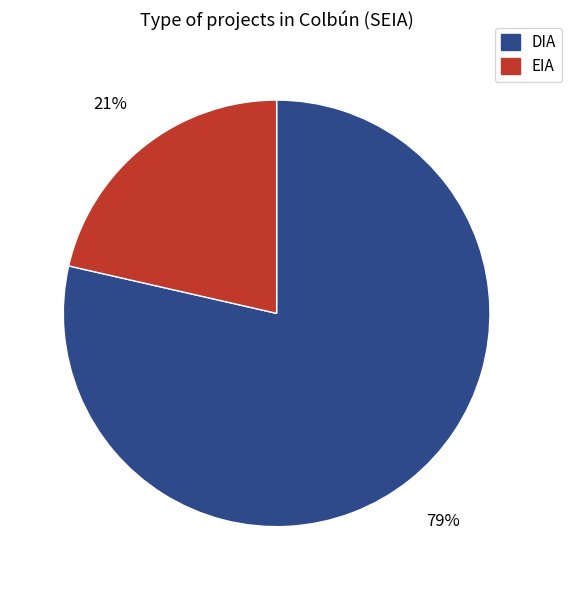

To the nearest percent, what portion does DIA represent?

79%